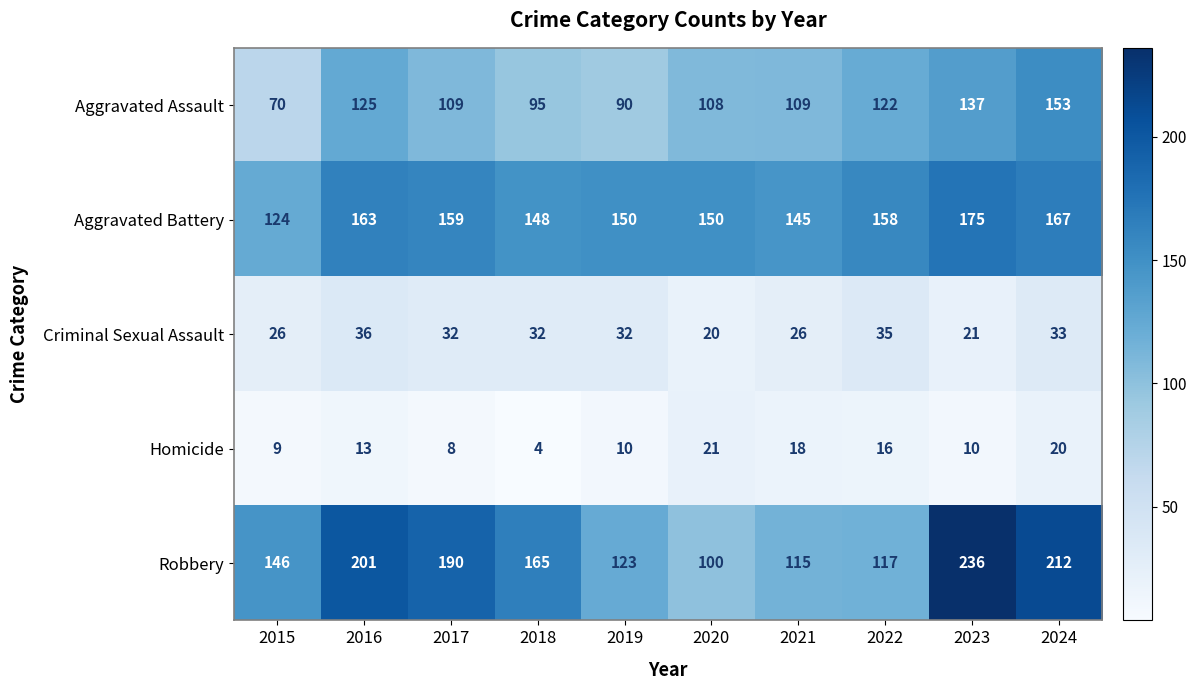

At which label does Aggravated Assault reach its minimum?

2015